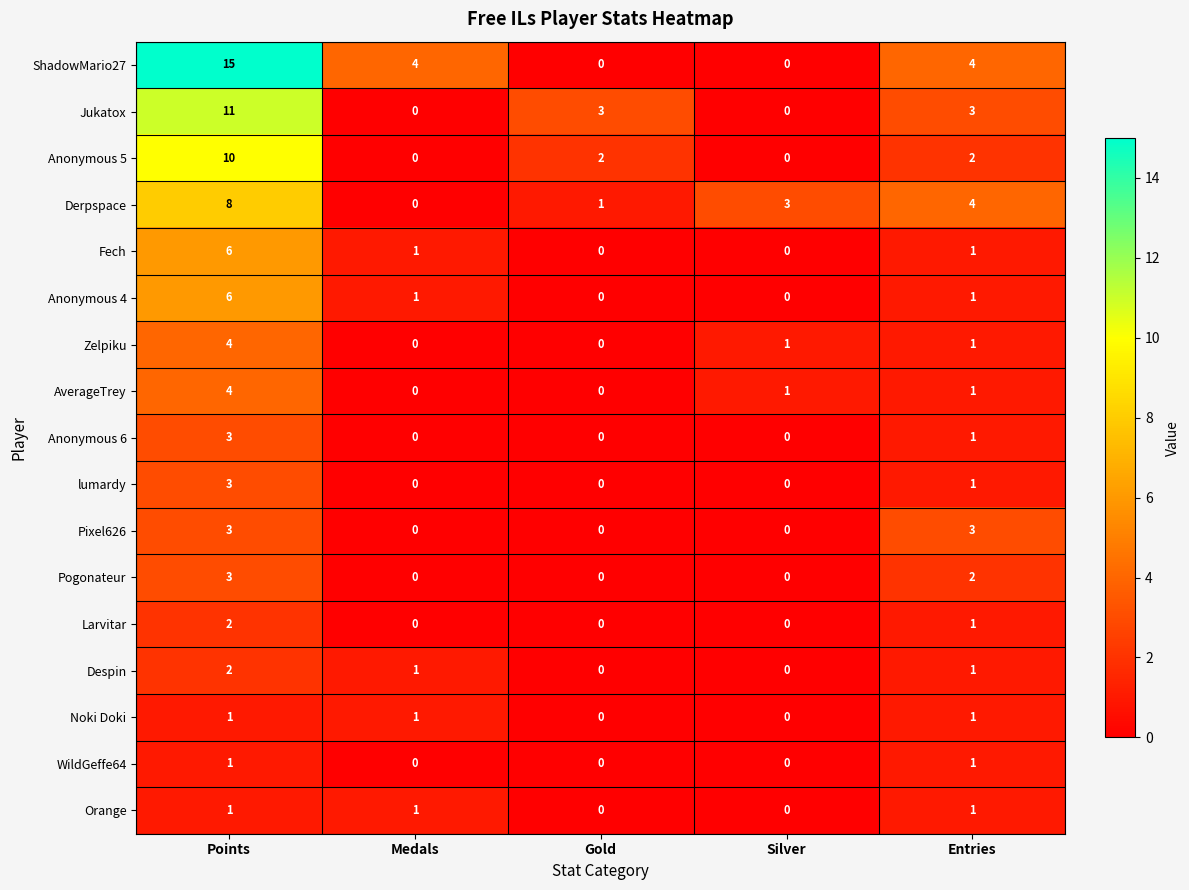

What is the difference between the maximum and minimum values in the Anonymous 4 series?

6